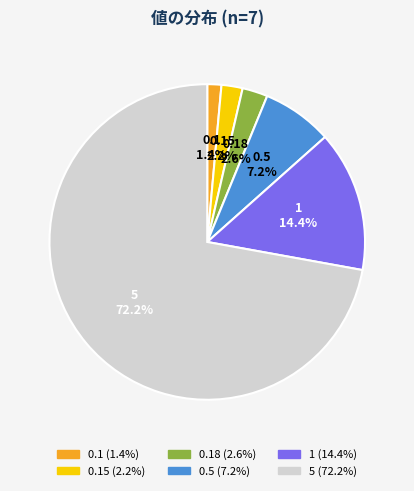

What is the total percentage of 1 and 5?

86.6%